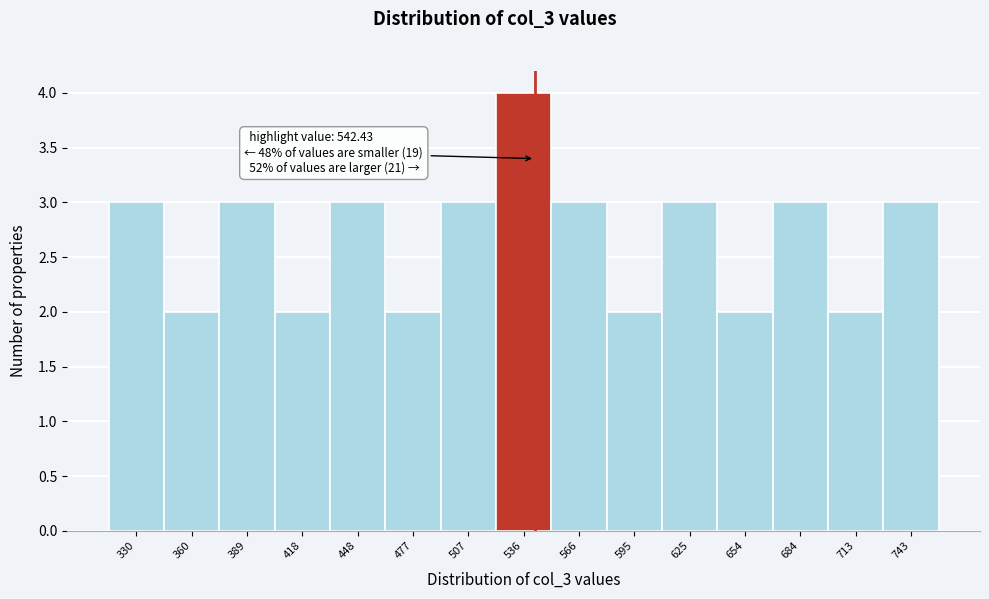

Which range on the x-axis has the tallest bar?

520 to 550